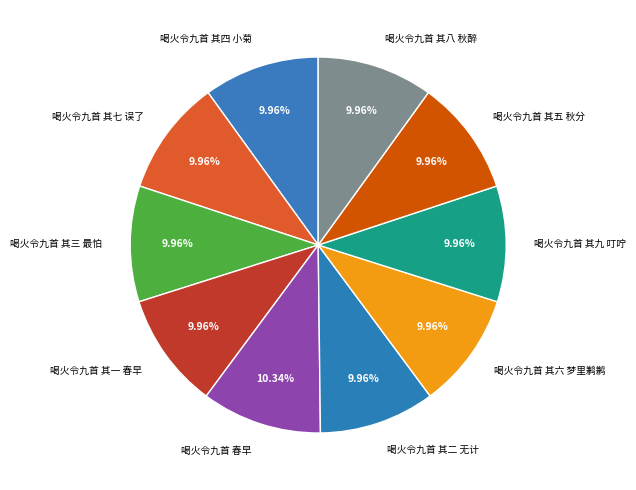

How many slices are in this pie chart?

10